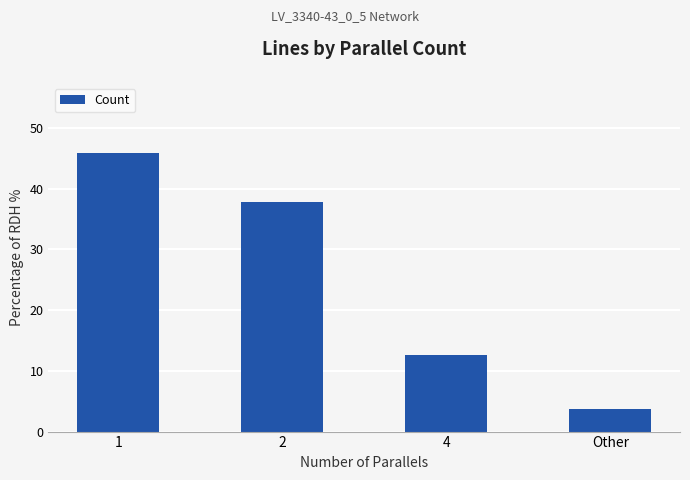

What is the change in value from 1 to 4?

-33.3